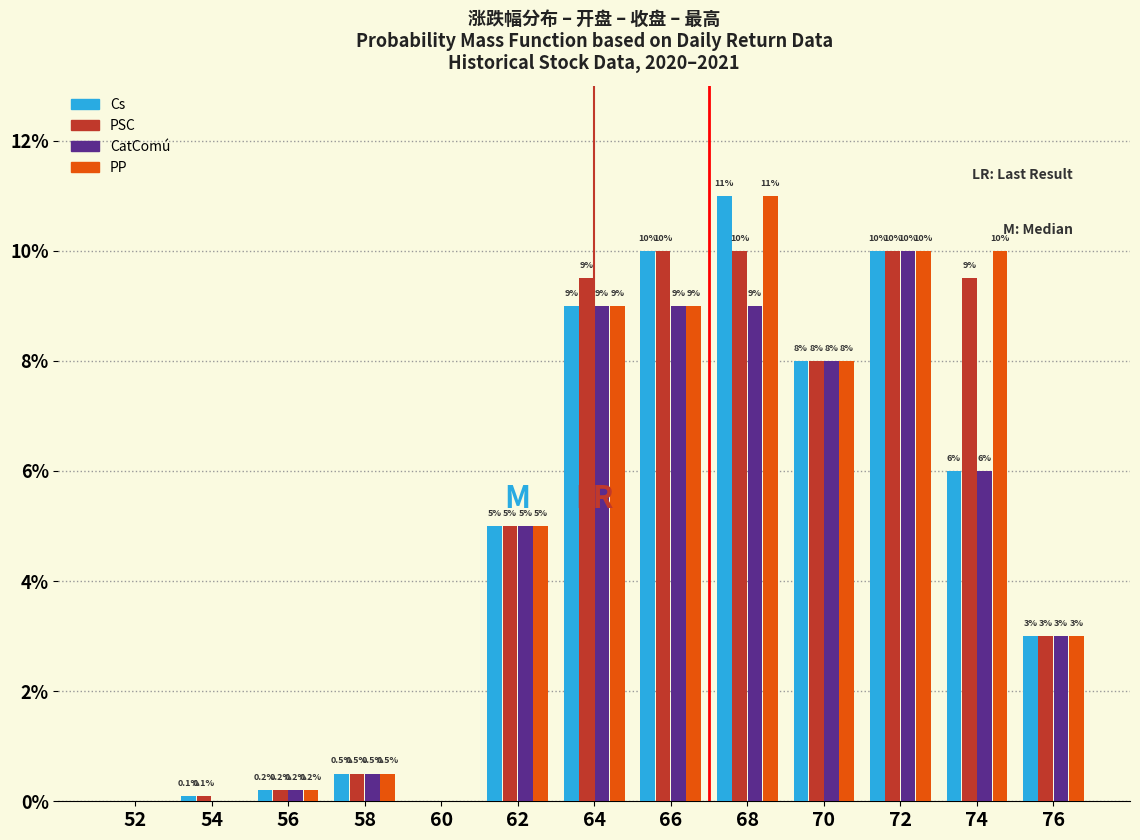

Reading left to right, transcribe all the data shown in this chart.

Cs: 52=0.0	54=0.1	56=0.2	58=0.5	60=0.0	62=5.0	64=9.0	66=10.0	68=11.0	70=8.0	72=10.0	74=6.0	76=3.0
PSC: 52=0.0	54=0.1	56=0.2	58=0.5	60=0.0	62=5.0	64=9.5	66=10.0	68=10.0	70=8.0	72=10.0	74=9.5	76=3.0
CatComú: 52=0.0	54=0.0	56=0.2	58=0.5	60=0.0	62=5.0	64=9.0	66=9.0	68=9.0	70=8.0	72=10.0	74=6.0	76=3.0
PP: 52=0.0	54=0.0	56=0.2	58=0.5	60=0.0	62=5.0	64=9.0	66=9.0	68=11.0	70=8.0	72=10.0	74=10.0	76=3.0